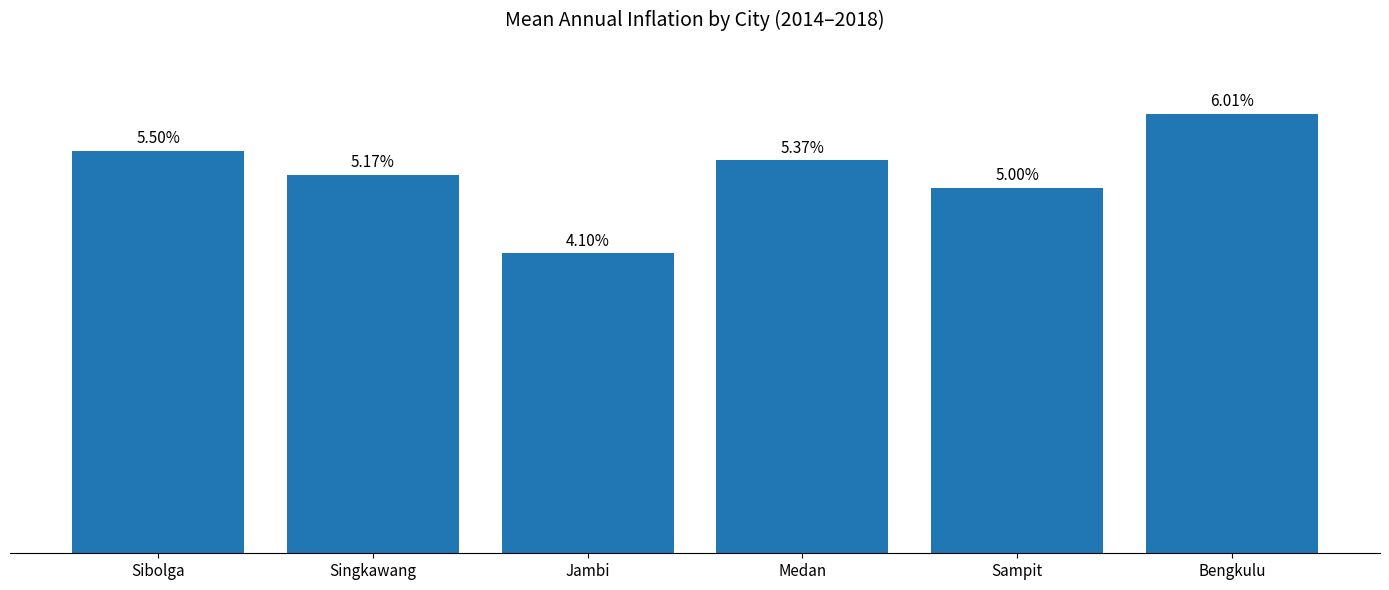

Are the bars horizontal?

No